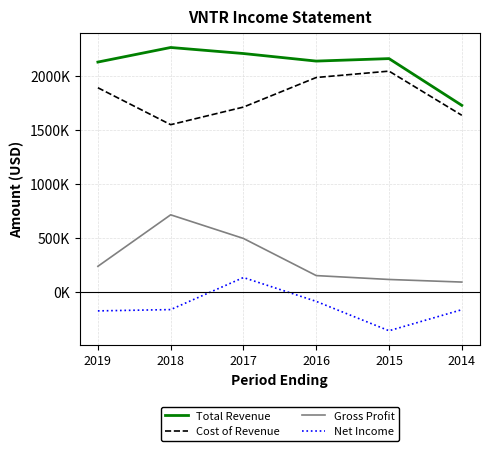

At which category does Total Revenue reach its first local peak?

2018